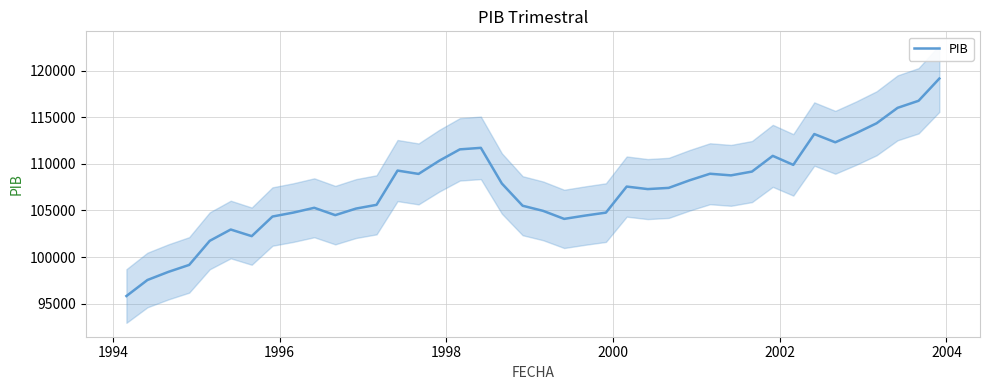

What is the maximum value for PIB?

119147.9